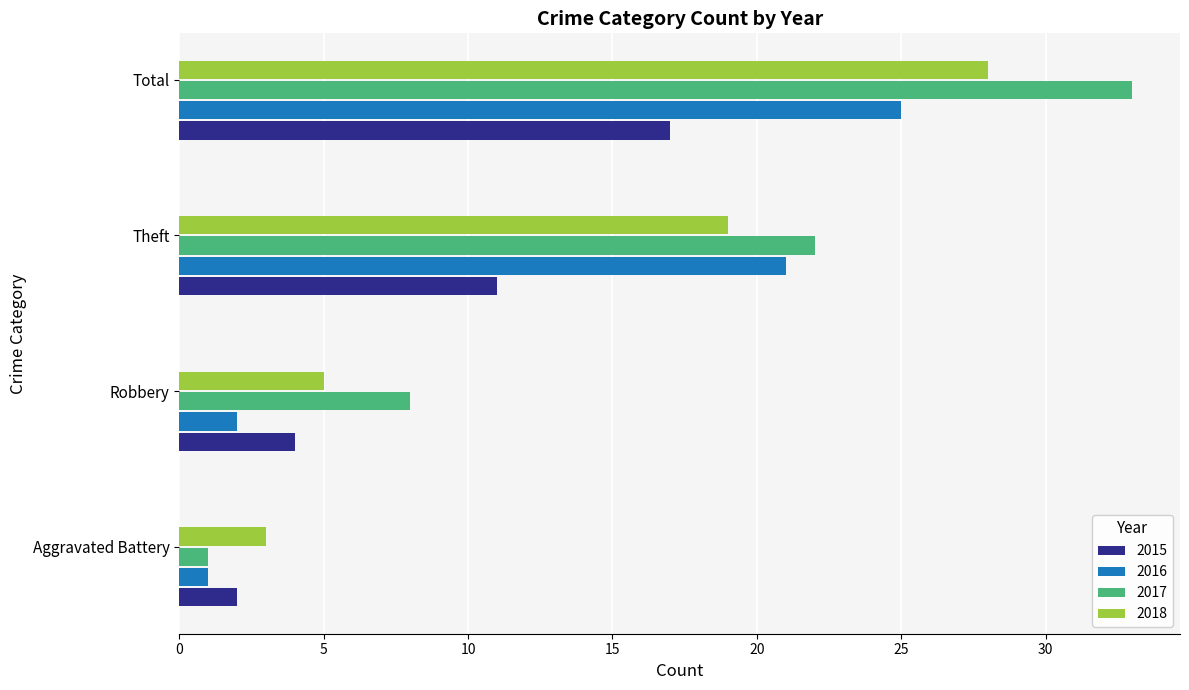

How many data points in 2016 are less than 21?

2